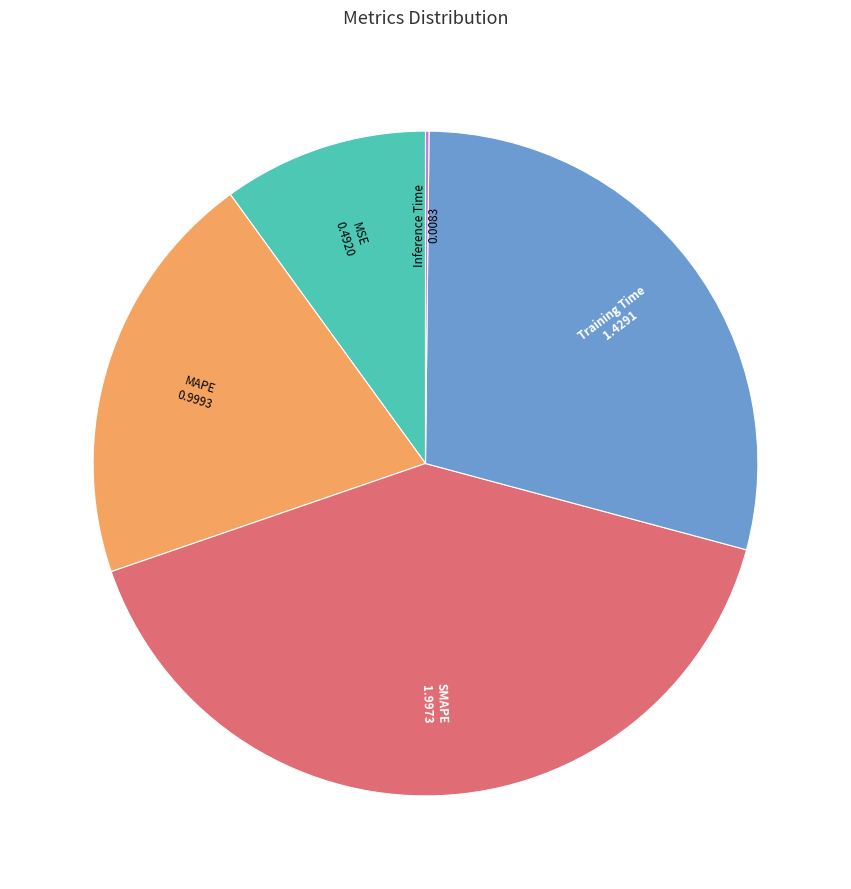

Is there a majority slice in this chart?

No